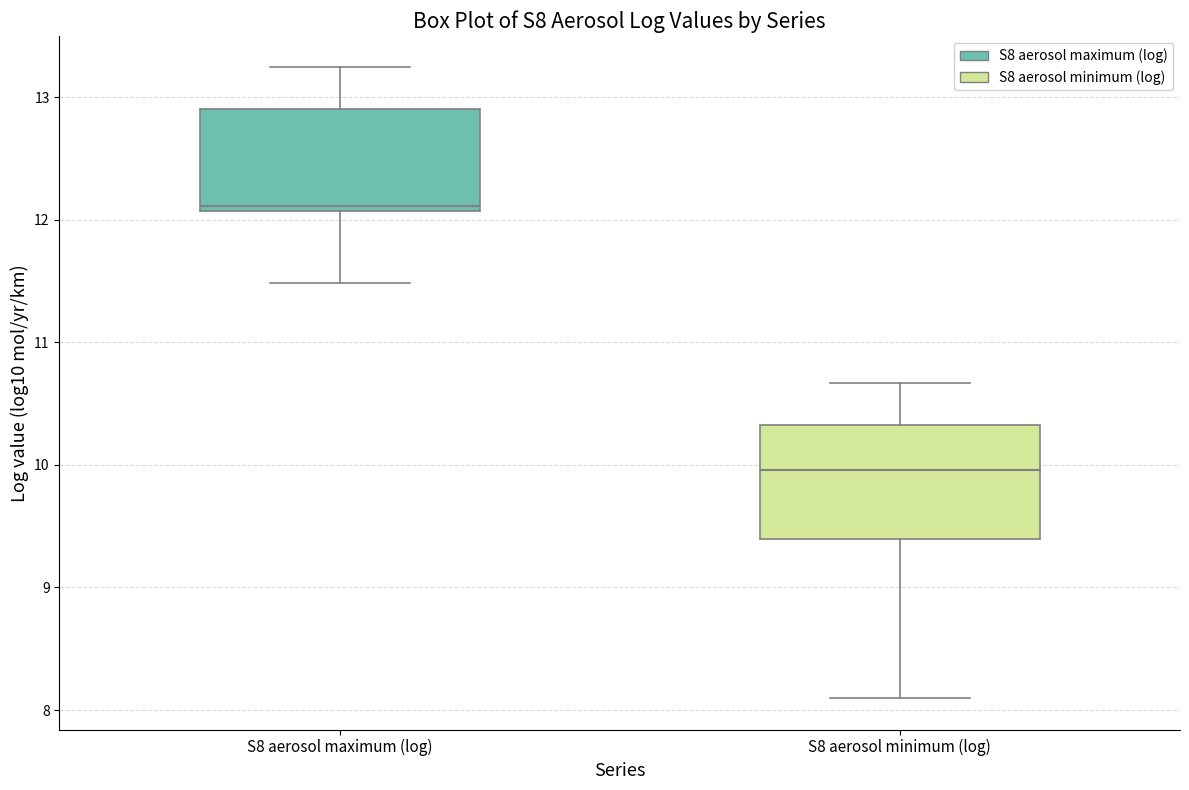

Reading left to right, transcribe this box plot: for each box, give where its median line is, the range the box spans, and where its two whiskers end, as read against the y-axis. The values are not printed on the chart, so give them approximately, as read against the axis.

S8 aerosol maximum (log): median 12.1 (just above the box's lower edge), box 12.1 to 12.9, whiskers 11.5 to 13.2
S8 aerosol minimum (log): median 10.0, box 9.4 to 10.3, whiskers 8.1 to 10.7